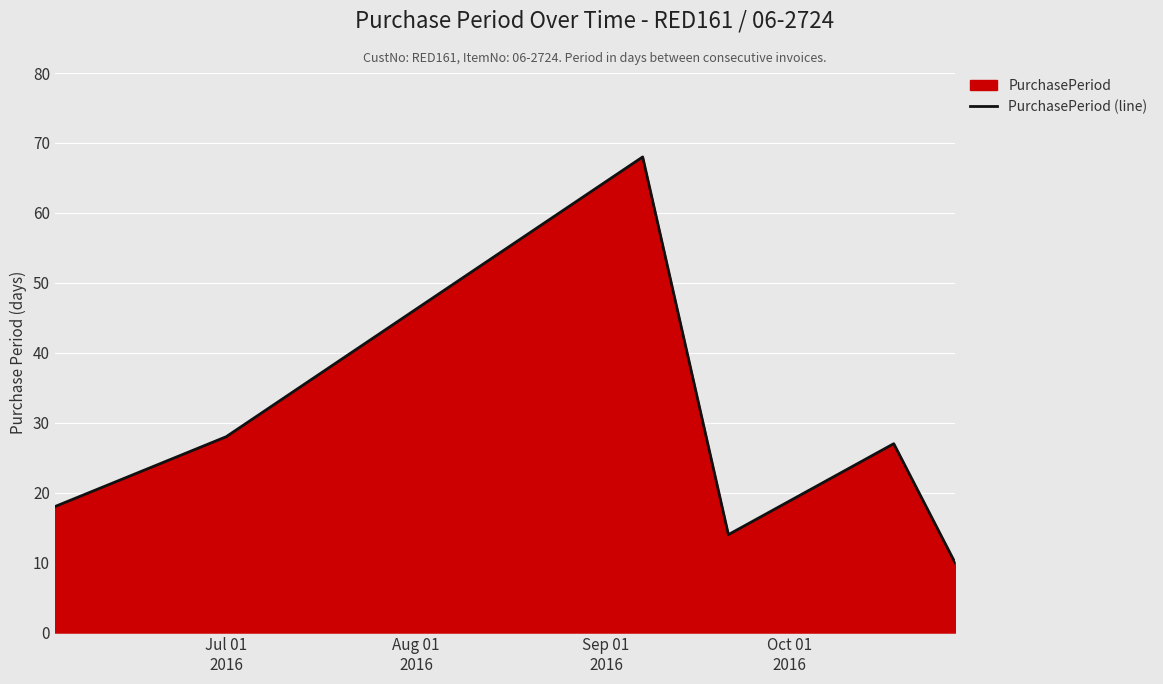

How many series are shown in this chart?

1